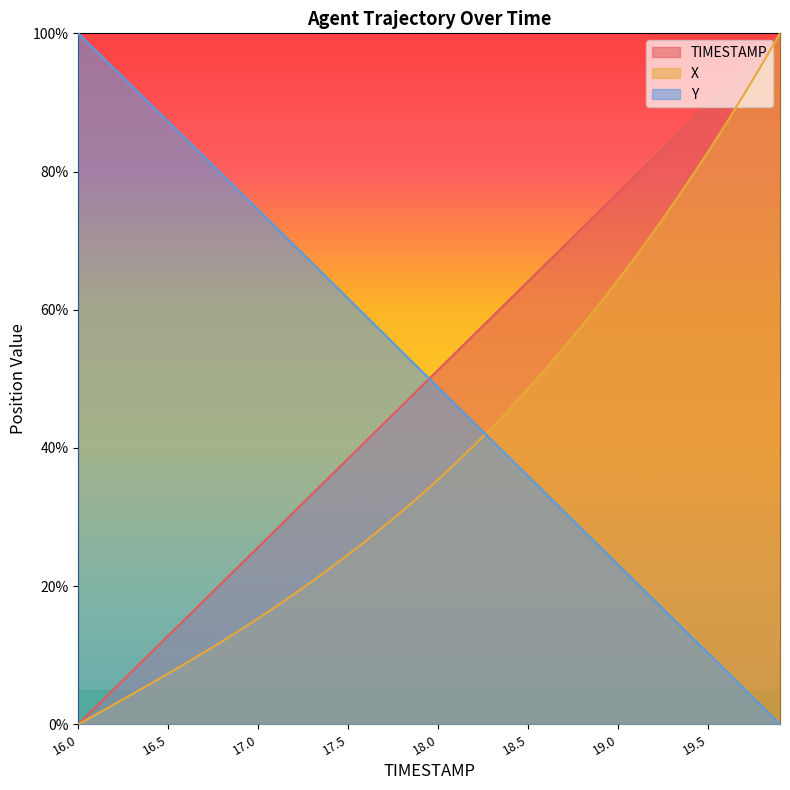

How many values in TIMESTAMP are above zero?

39